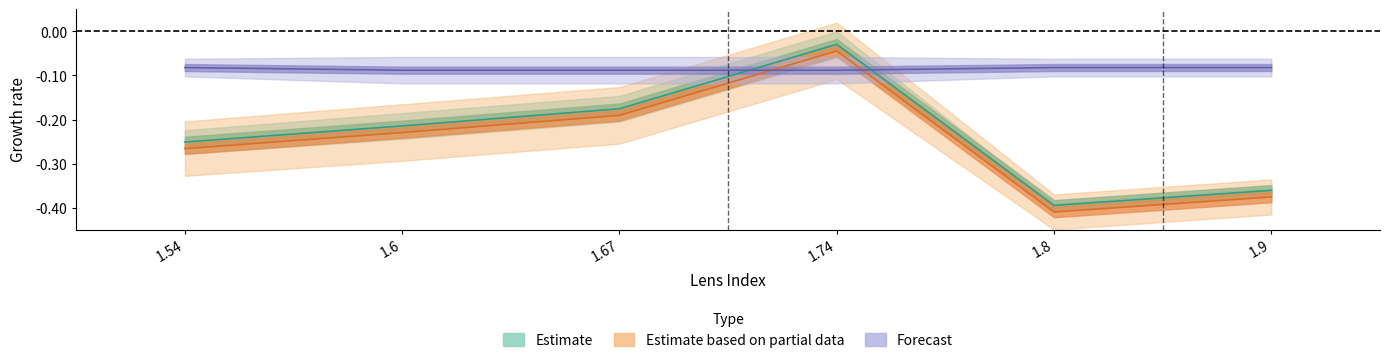

Is it true that UV_400 (Estimate) equals -0.2 at 1.6?

True